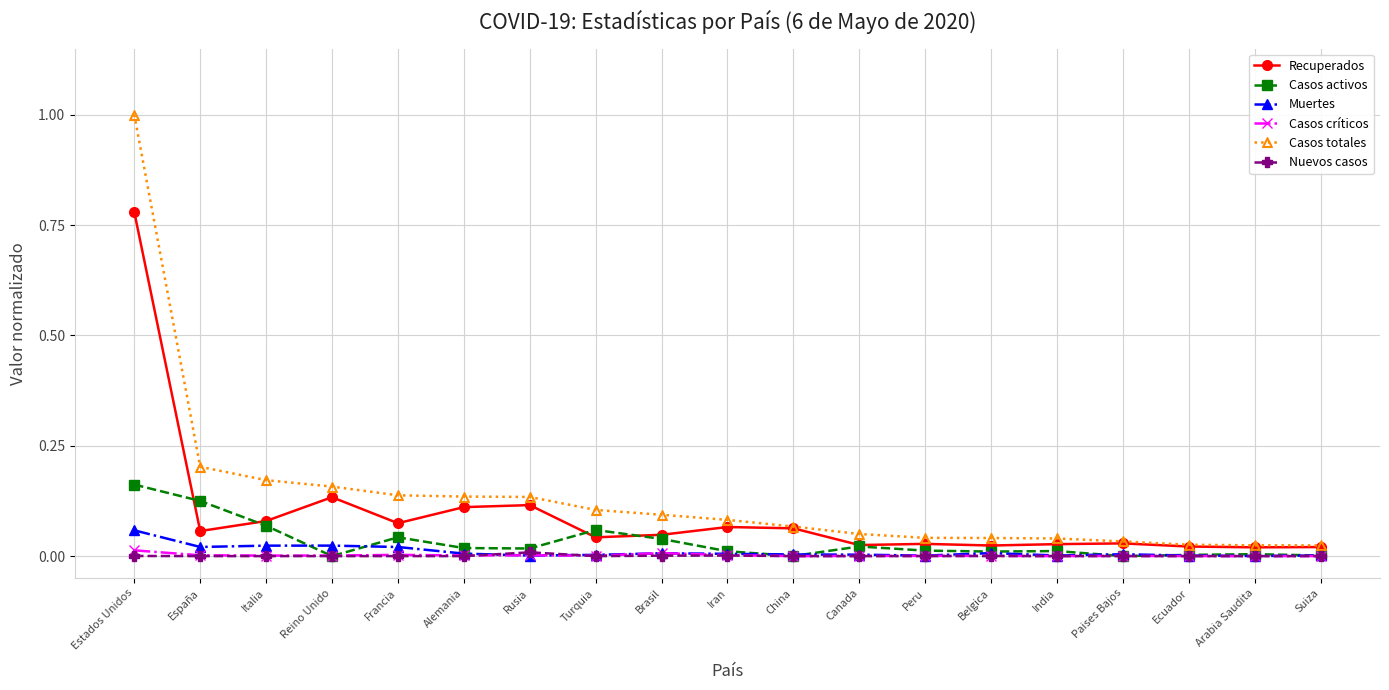

True or false: Nuevos casos and Casos totales cross at least once.

False